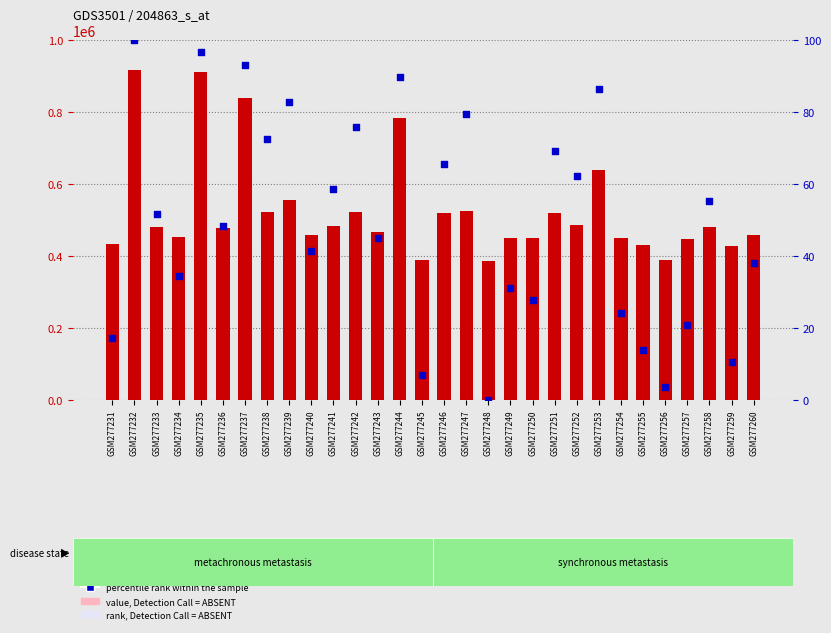

What is the total value across all series at GSM277247?

523225.3